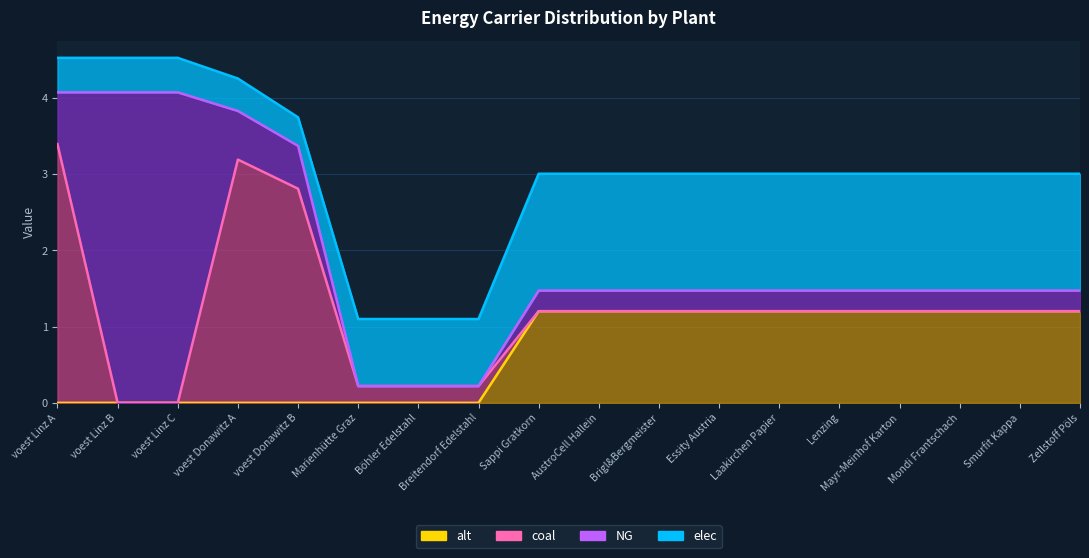

True or false: NG and alt intersect in this chart.

False